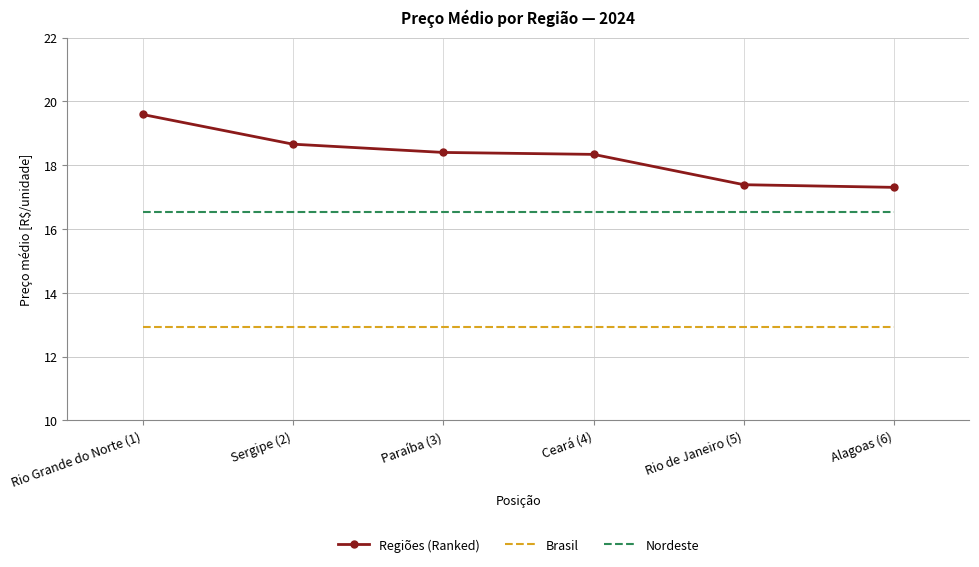

What is the maximum value for Nordeste?

16.5